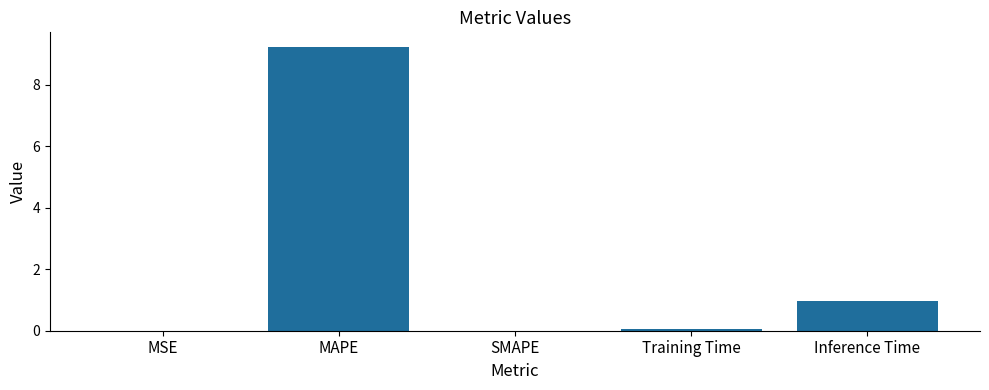

What is the sum of all values?

10.3